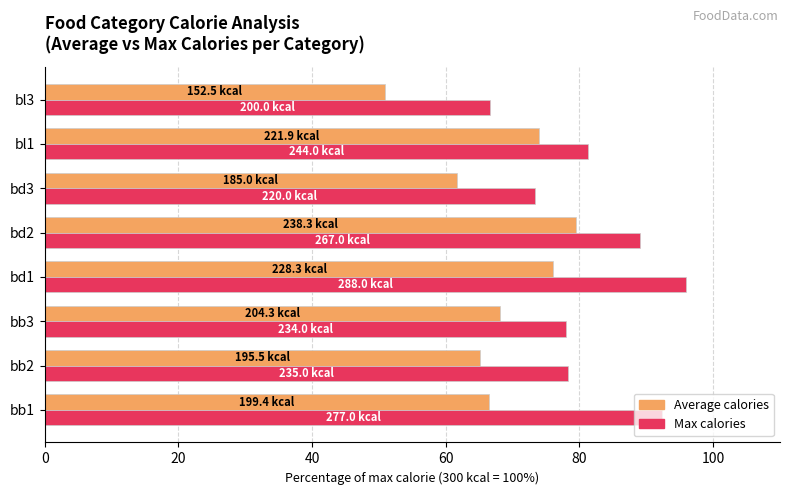

What is the minimum value shown in the chart?

50.8